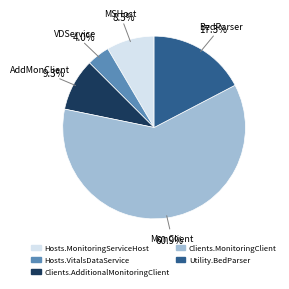

Which has a higher value, Hosts.VitalsDataService or Clients.AdditionalMonitoringClient?

Clients.AdditionalMonitoringClient